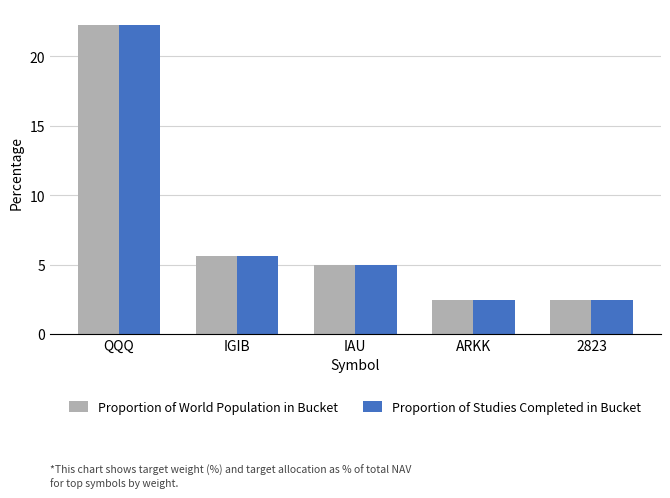

True or false: Proportion of World Population in Bucket has a value of 22.3 at QQQ.

True